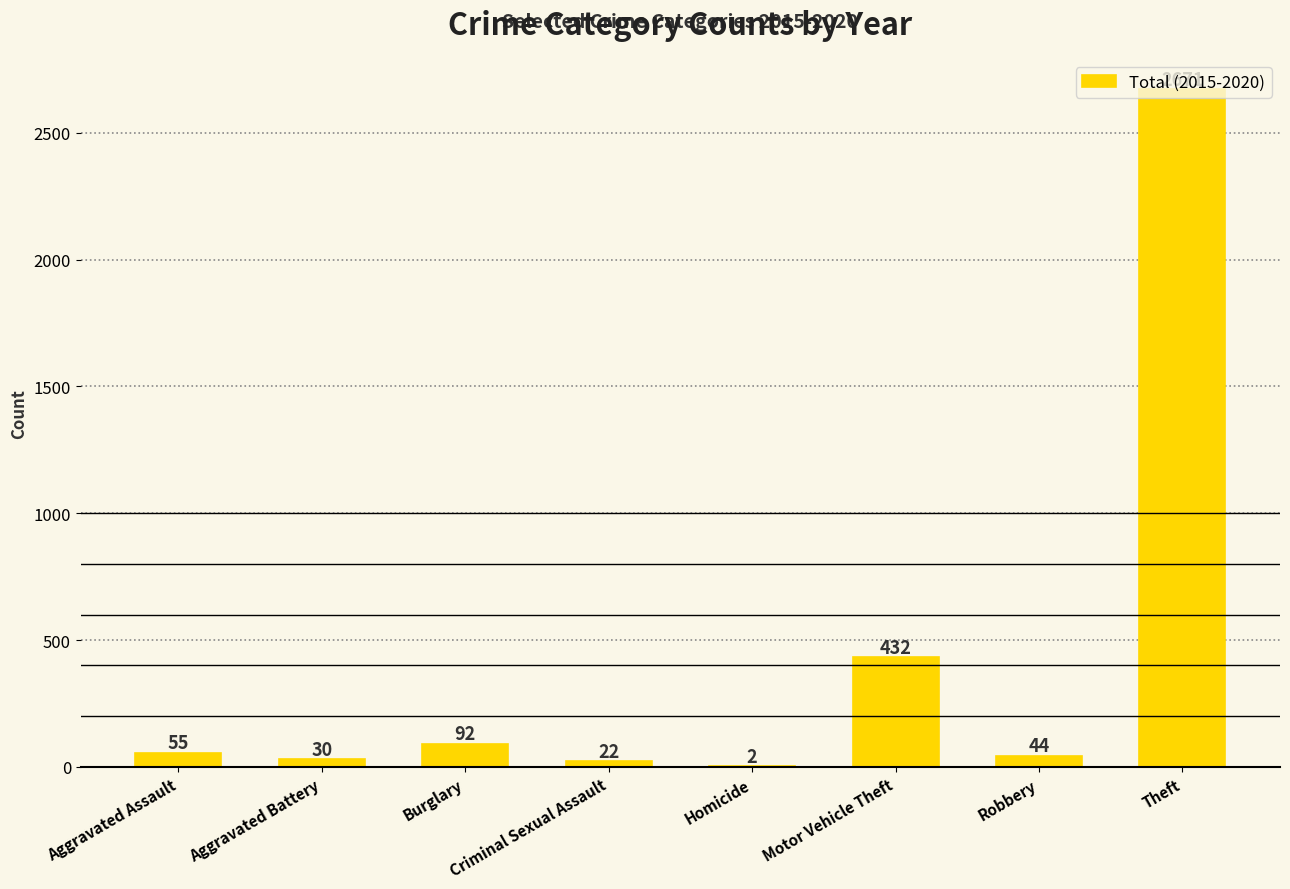

Between Aggravated Battery and Homicide, which is larger?

Aggravated Battery